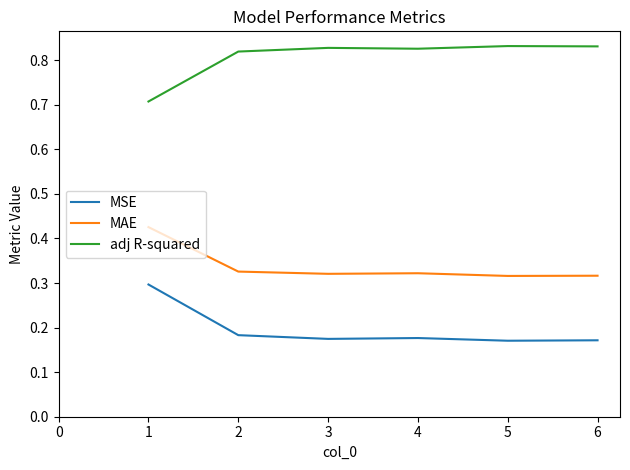

At 4, list the series in order from smallest to largest.

MSE, MAE, adj R-squared